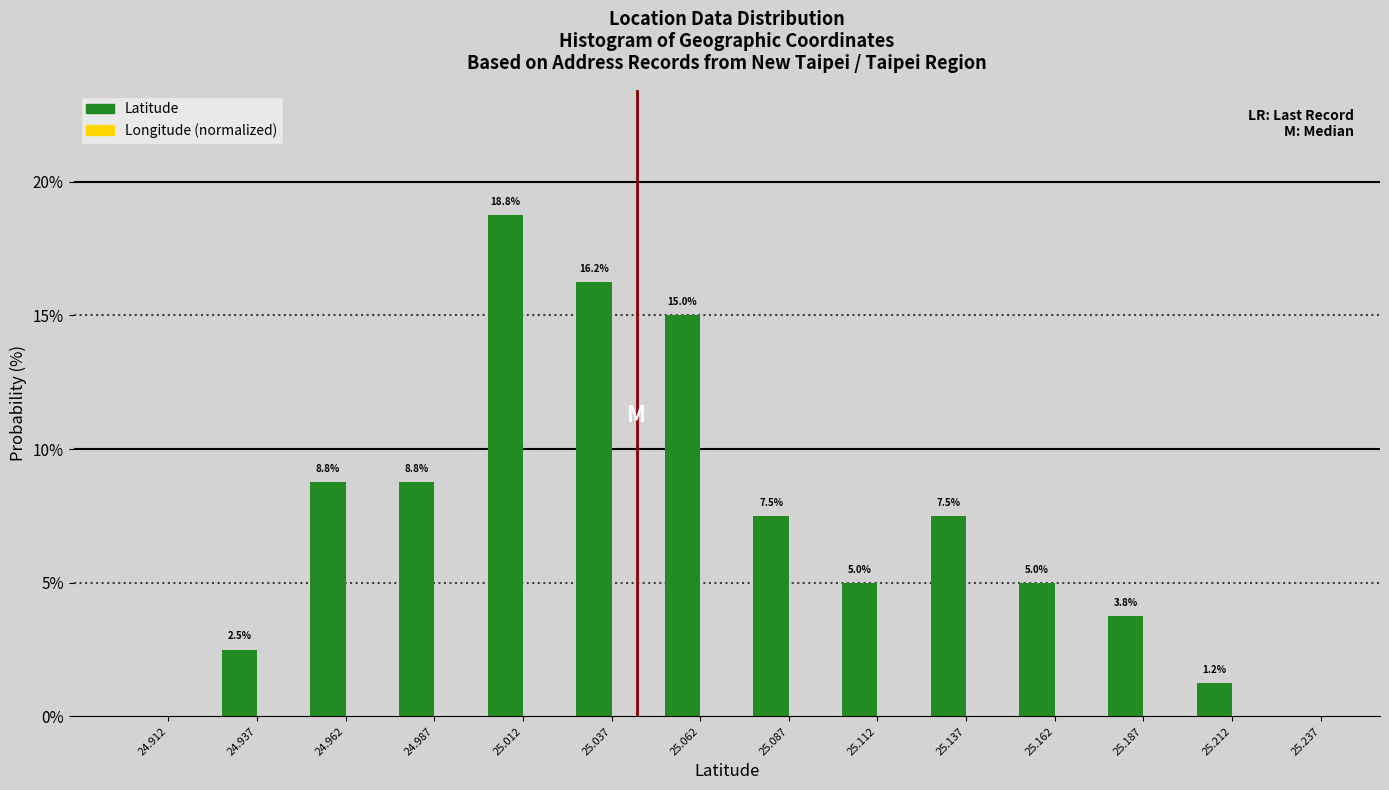

What is the approximate value at 24.962?

8.8